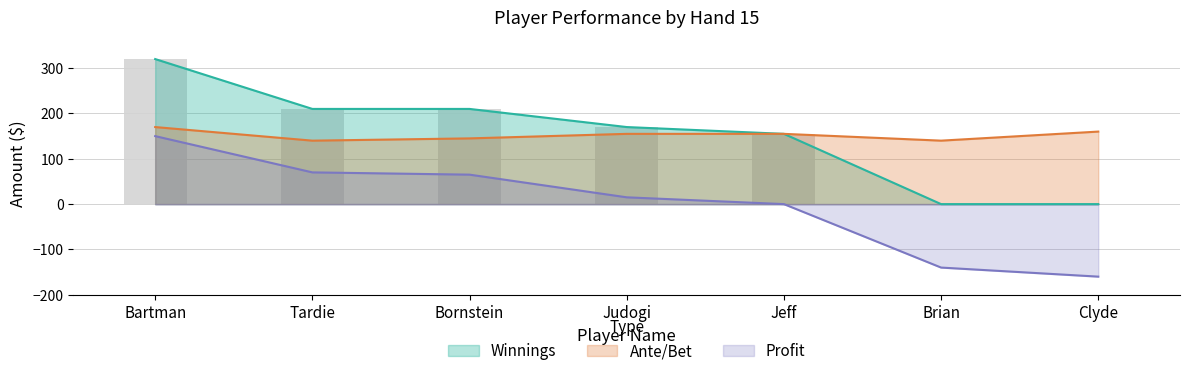

Count the Ante/Bet values in the range 140 to 160.

6